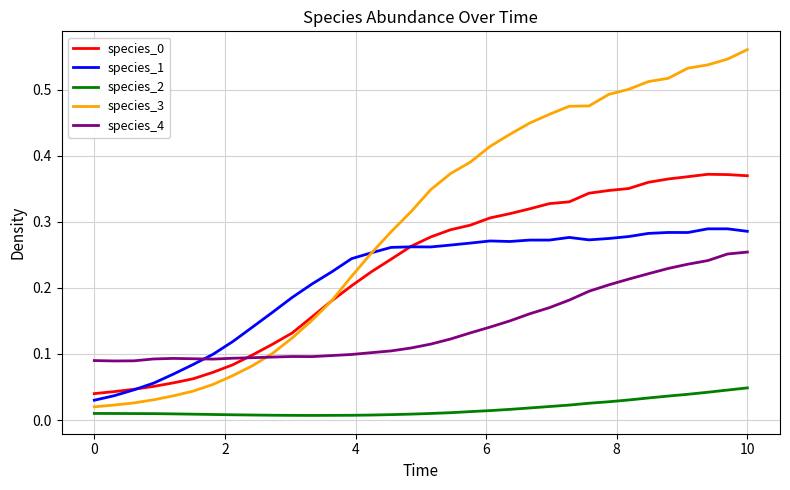

Does the chart have visible grid lines?

Yes